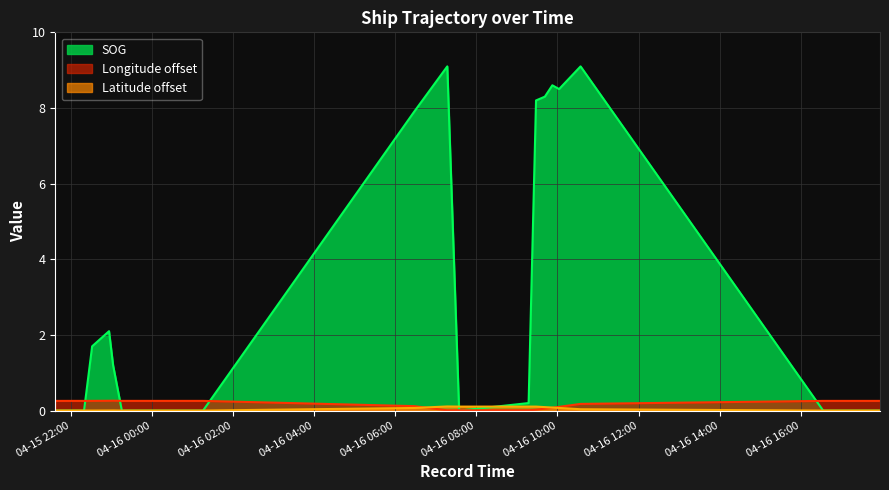

After their last crossing, which series has the higher values: Longitude or SOG?

Longitude